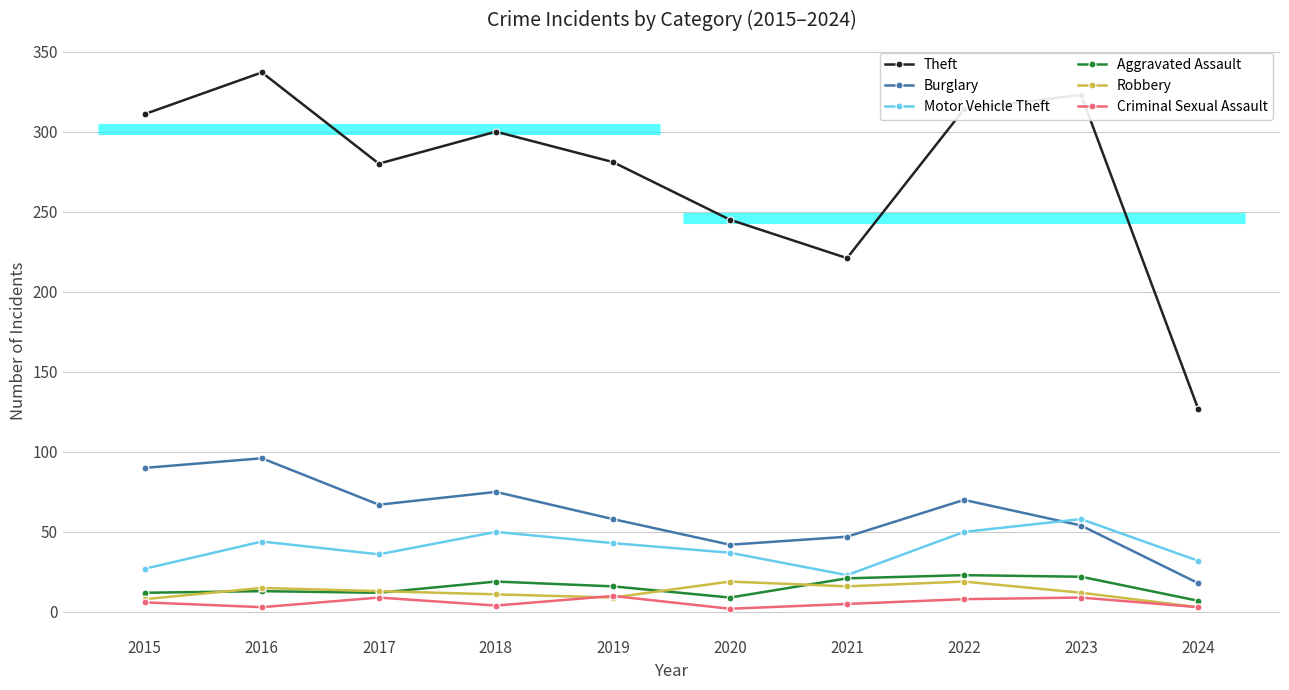

Reading left to right, what are all the values shown in this chart?

Theft: 2015=311	2016=337	2017=280	2018=300	2019=281	2020=245	2021=221	2022=314	2023=323	2024=127
Burglary: 2015=90	2016=96	2017=67	2018=75	2019=58	2020=42	2021=47	2022=70	2023=54	2024=18
Motor Vehicle Theft: 2015=27	2016=44	2017=36	2018=50	2019=43	2020=37	2021=23	2022=50	2023=58	2024=32
Aggravated Assault: 2015=12	2016=13	2017=12	2018=19	2019=16	2020=9	2021=21	2022=23	2023=22	2024=7
Robbery: 2015=8	2016=15	2017=13	2018=11	2019=9	2020=19	2021=16	2022=19	2023=12	2024=3
Criminal Sexual Assault: 2015=6	2016=3	2017=9	2018=4	2019=10	2020=2	2021=5	2022=8	2023=9	2024=3